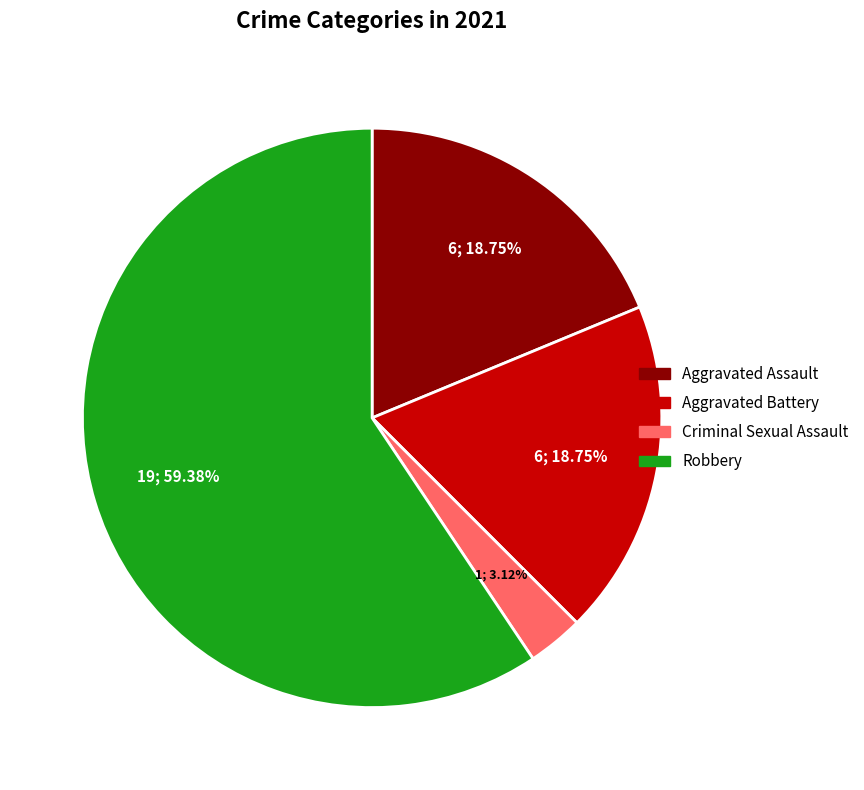

Which slice represents more than half of the pie?

Robbery